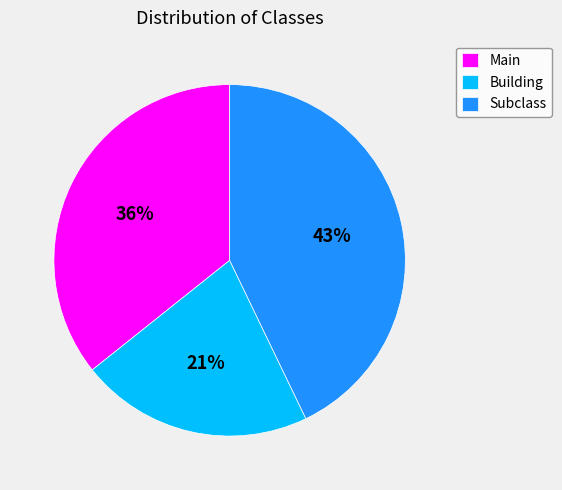

Combined, do Subclass and Building account for over 50%?

Yes